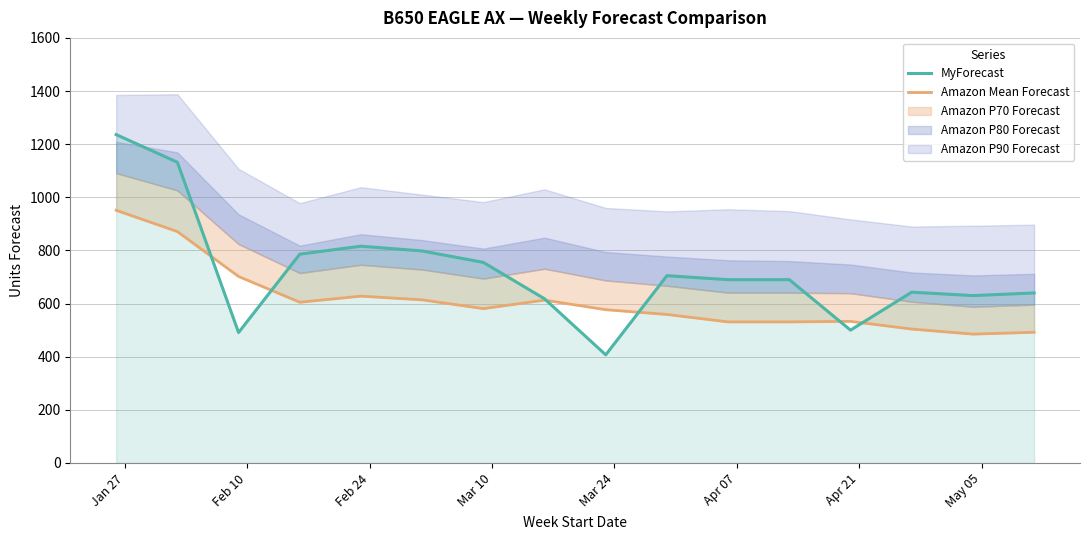

How many intersections are there between MyForecast and Amazon Mean Forecast?

6